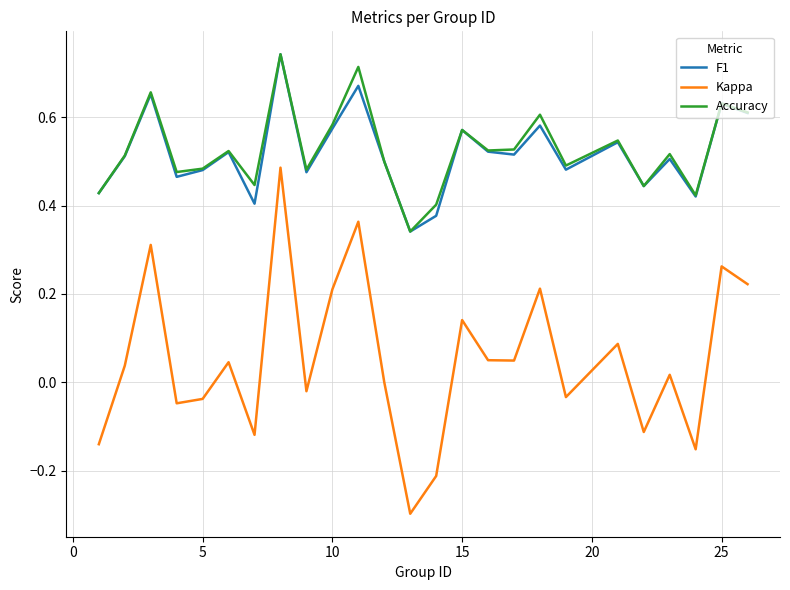

True or false: F1 has more than 0 points higher than both neighbors.

True